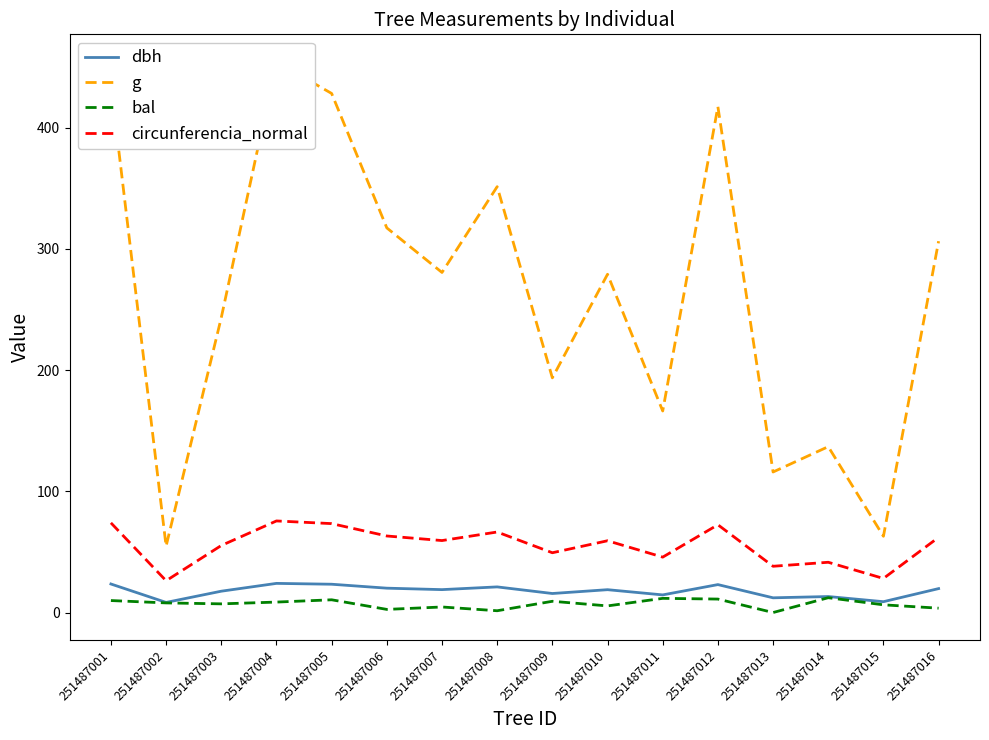

List the series in order of their peak value, highest first.

g, circunferencia_normal, dbh, bal